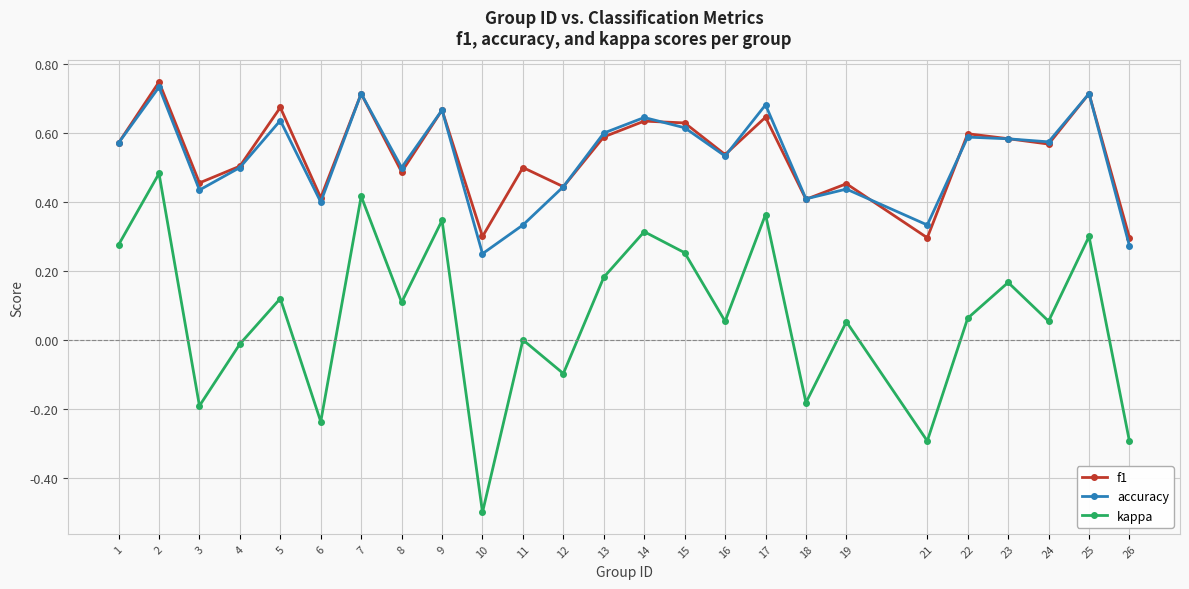

Which series changed the most between 6 and 8?

kappa